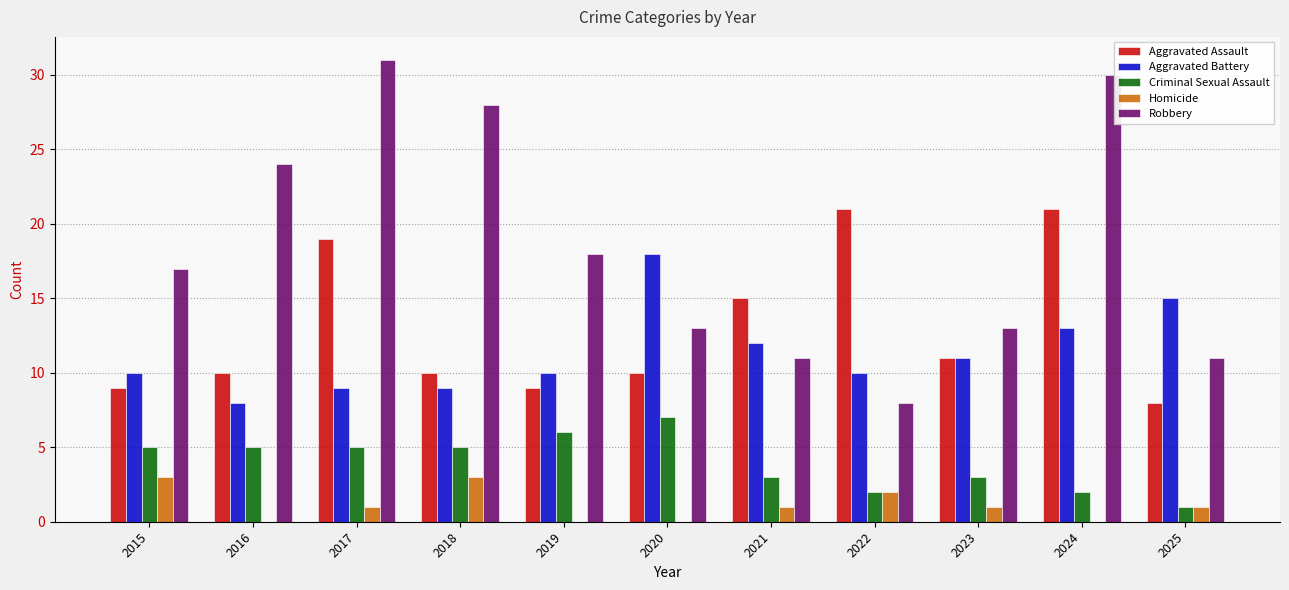

Which series changed the most between 2015 and 2022?

Aggravated Assault